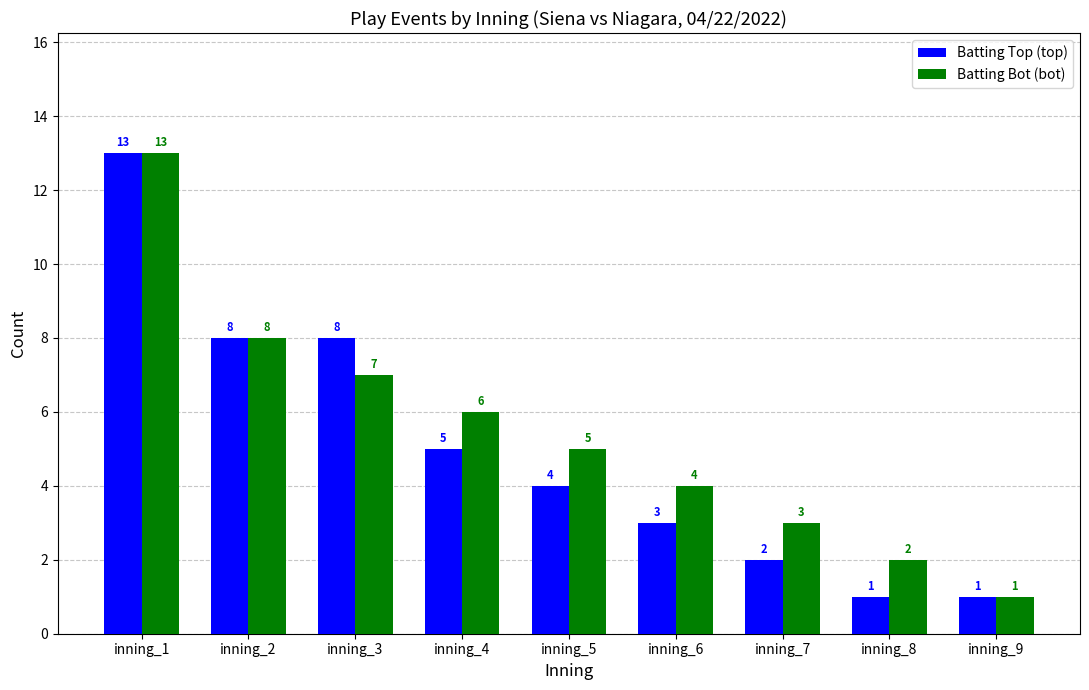

What is the total value across all series at inning_2?

16